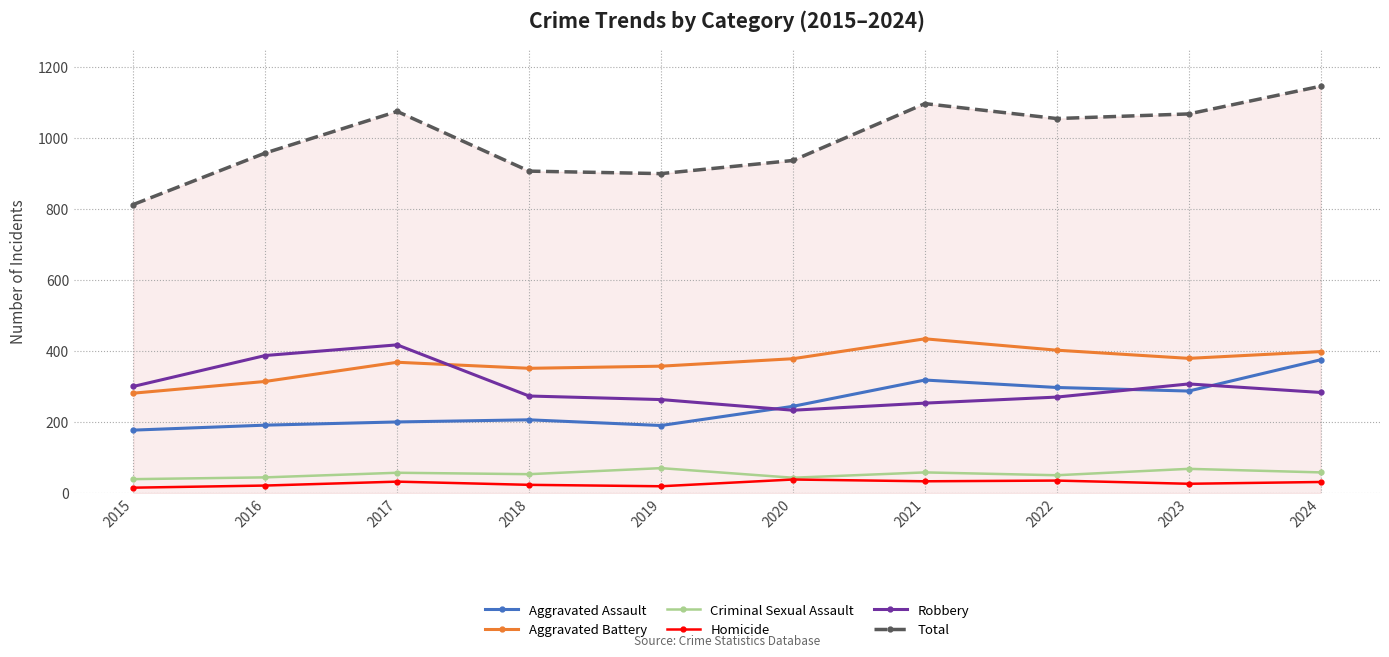

How many interior local peaks does the Aggravated Battery series have?

2